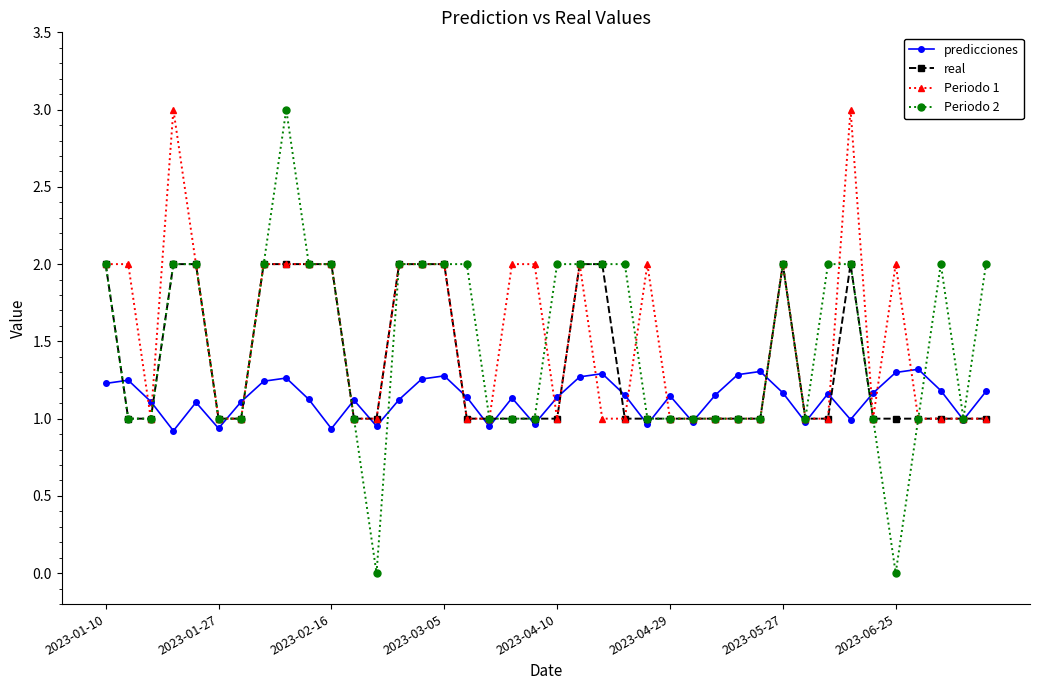

Which series has the largest range (max minus min)?

Periodo 2